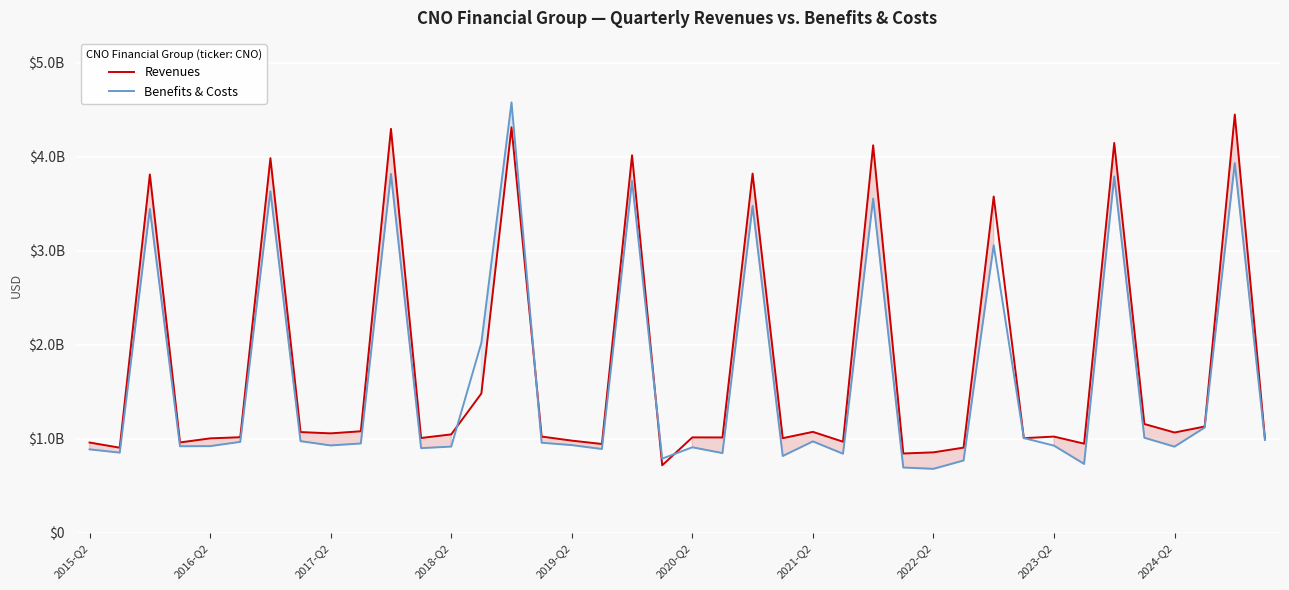

After their last crossing, which series has the higher values: Revenues or Benefits & Costs?

Revenues